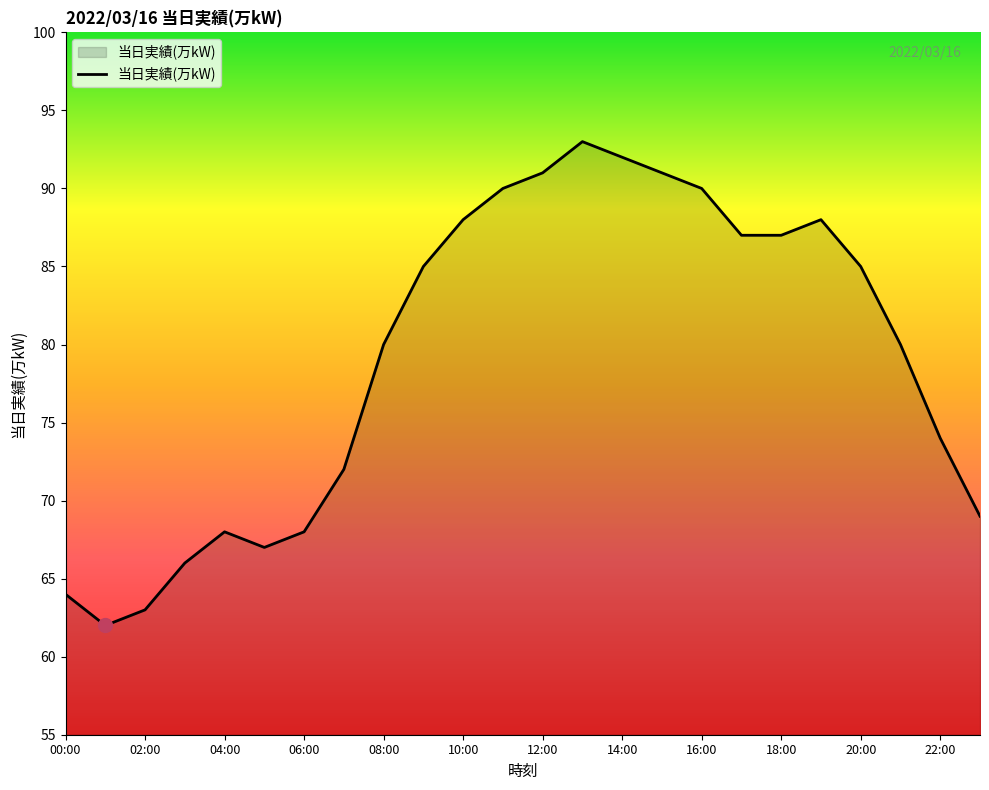

What is the greatest value displayed?

93